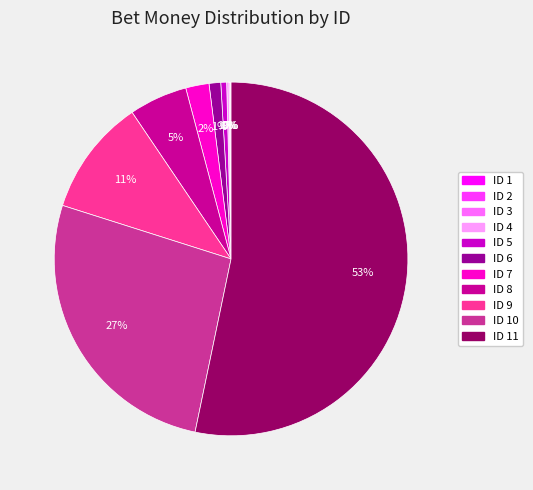

The ID 9 slice represents 25% of the pie. True or false?

False